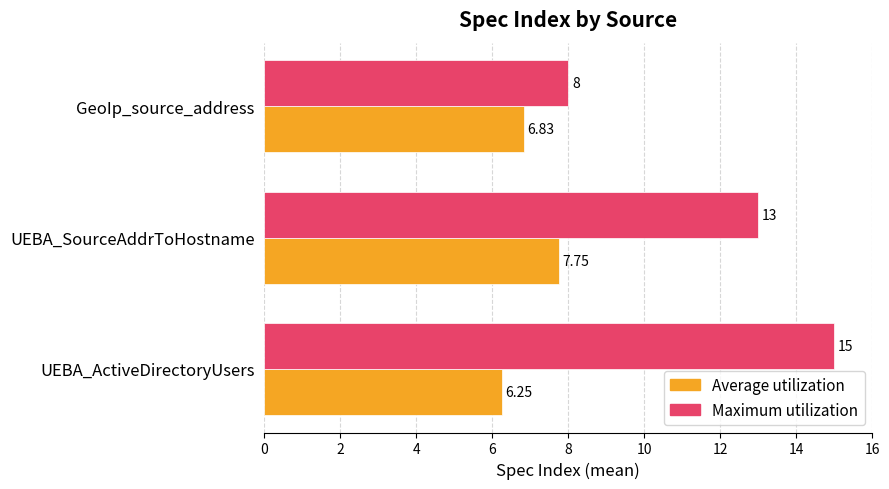

Between UEBA_ActiveDirectoryUsers and GeoIp_source_address, which series saw the biggest shift?

Maximum utilization